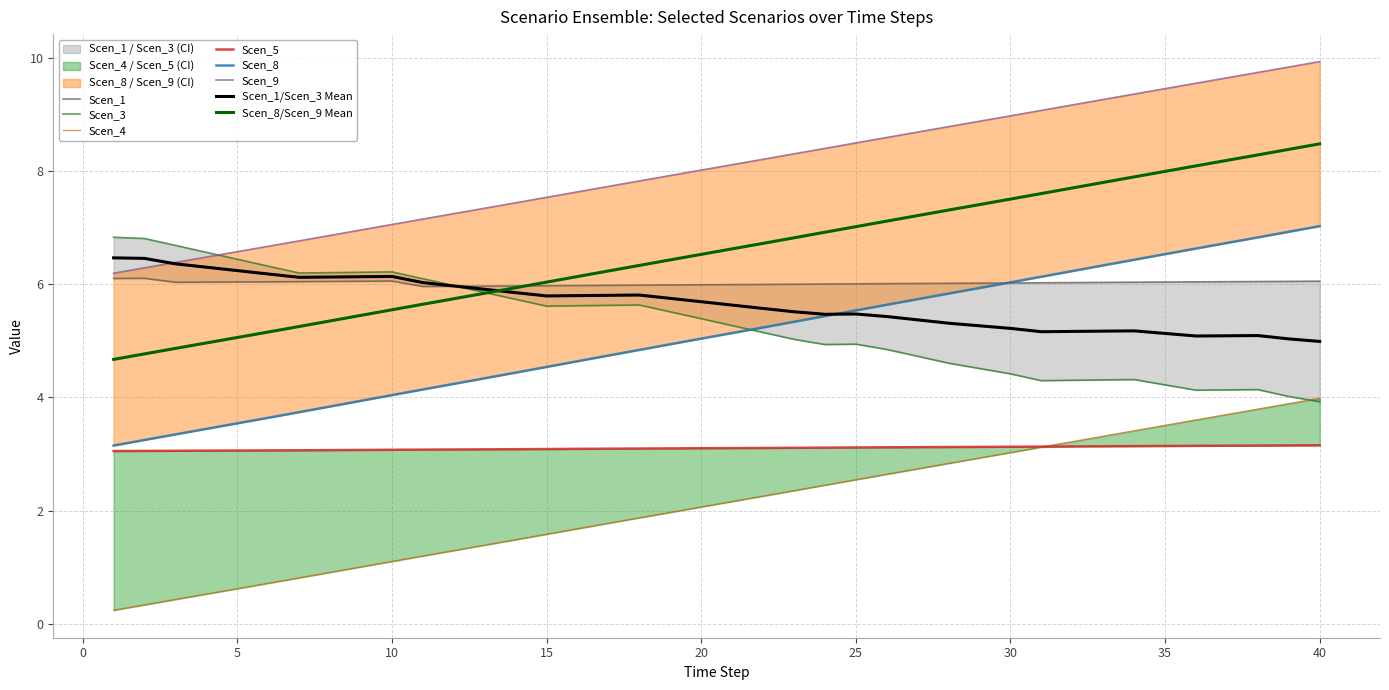

What is the total value across all series at 26?

30.9